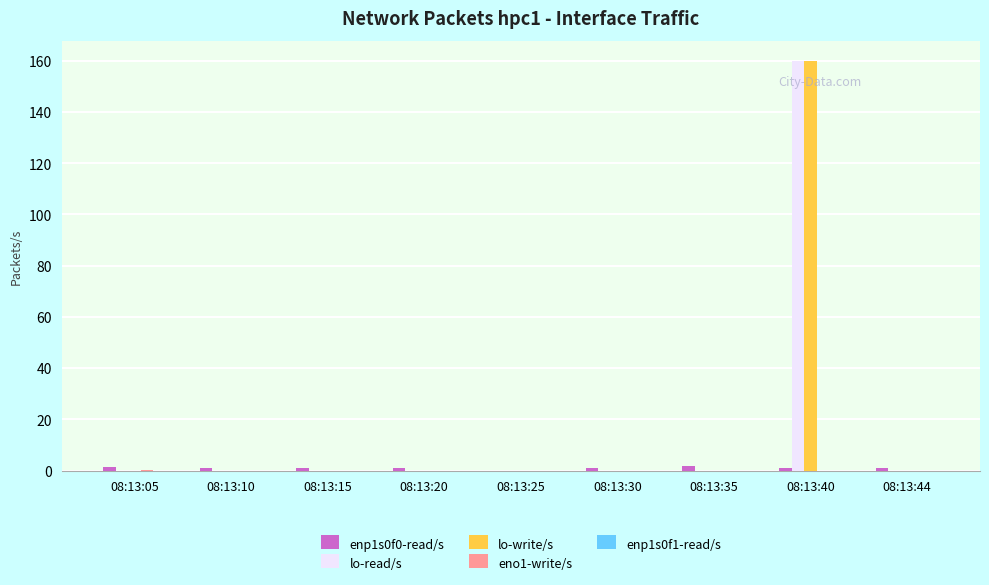

The value of lo-write/s at 08:13:44 is 0.0. True or false?

True